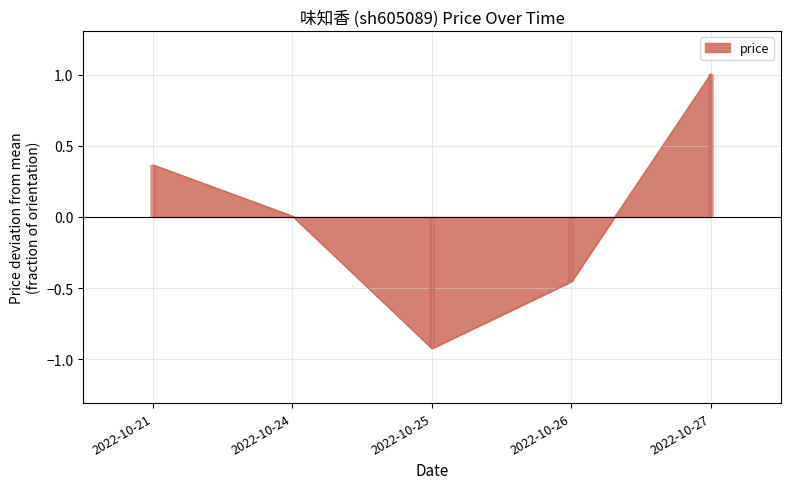

Does the chart have visible grid lines?

Yes